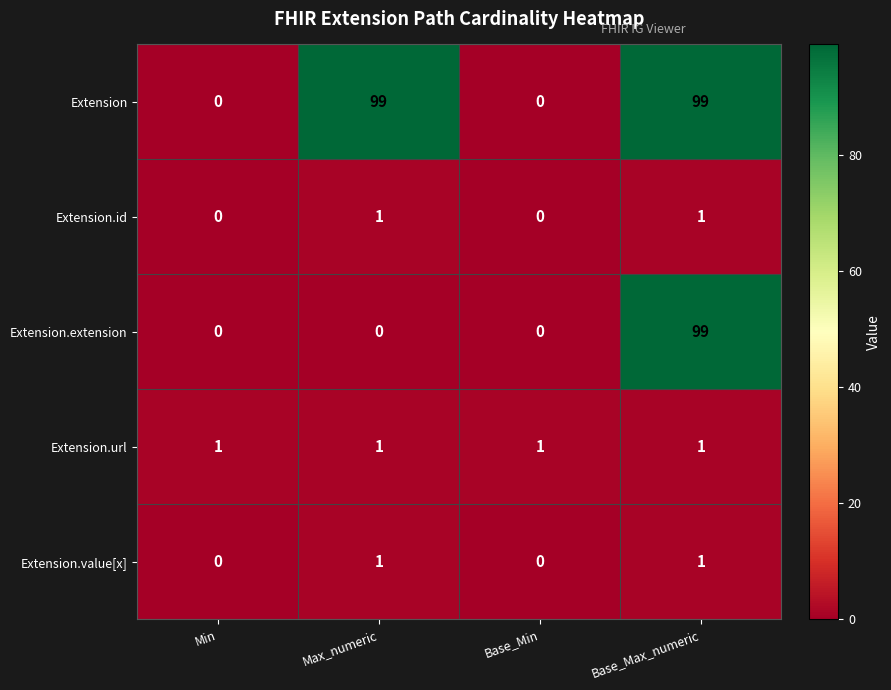

How many Extension values are between 0 and 99?

4